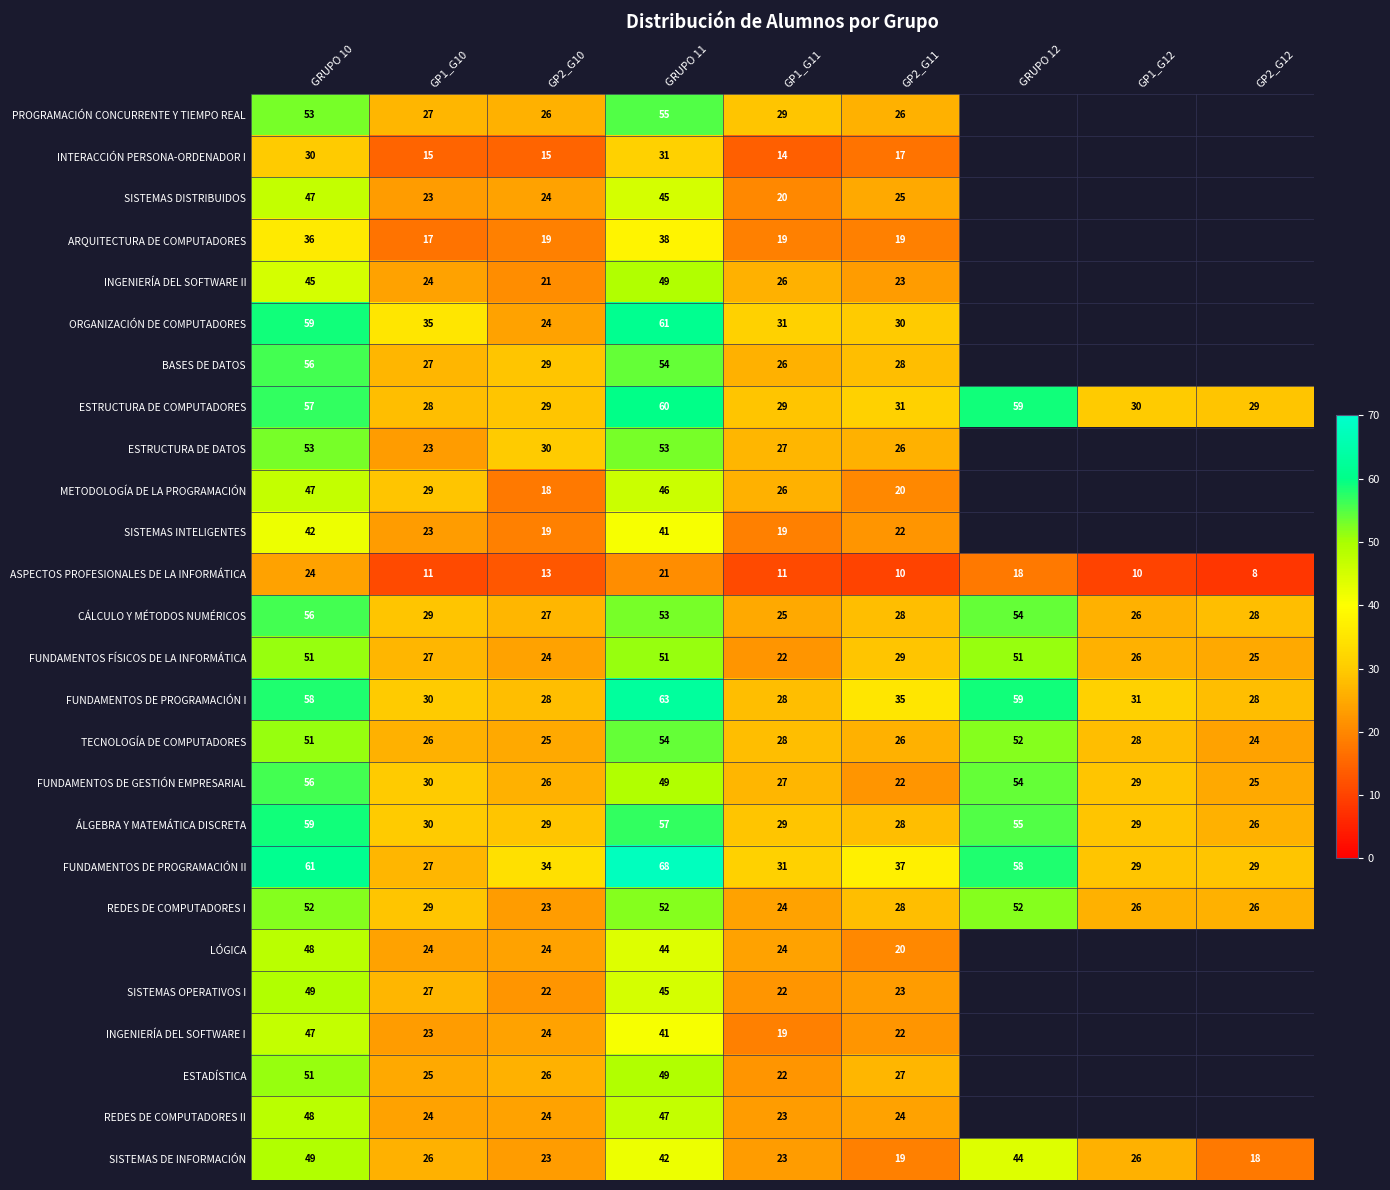

Is it true that SISTEMAS DISTRIBUIDOS equals 25 at GP2_G11?

True